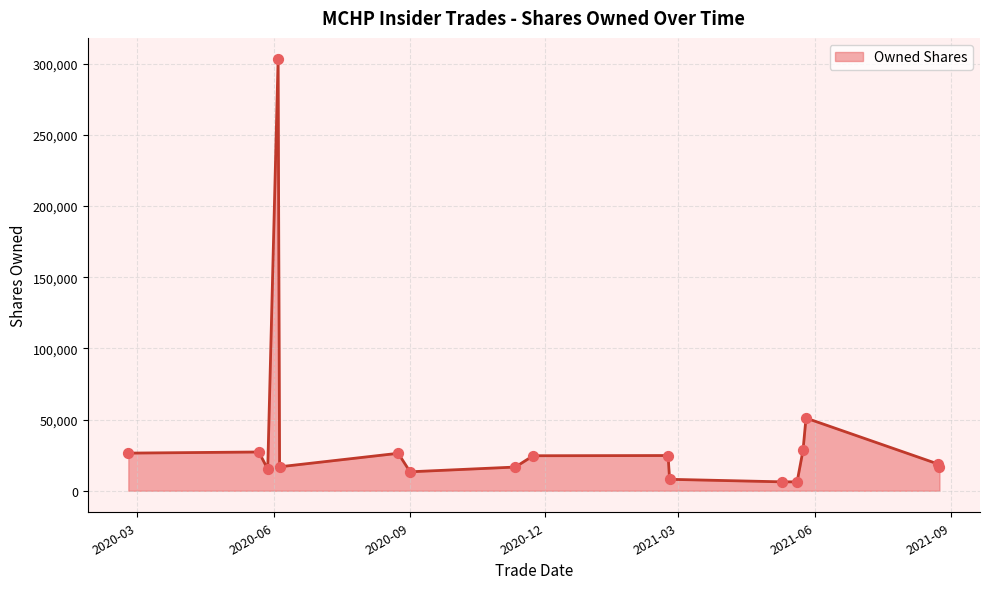

What is the greatest value displayed?

302970.0